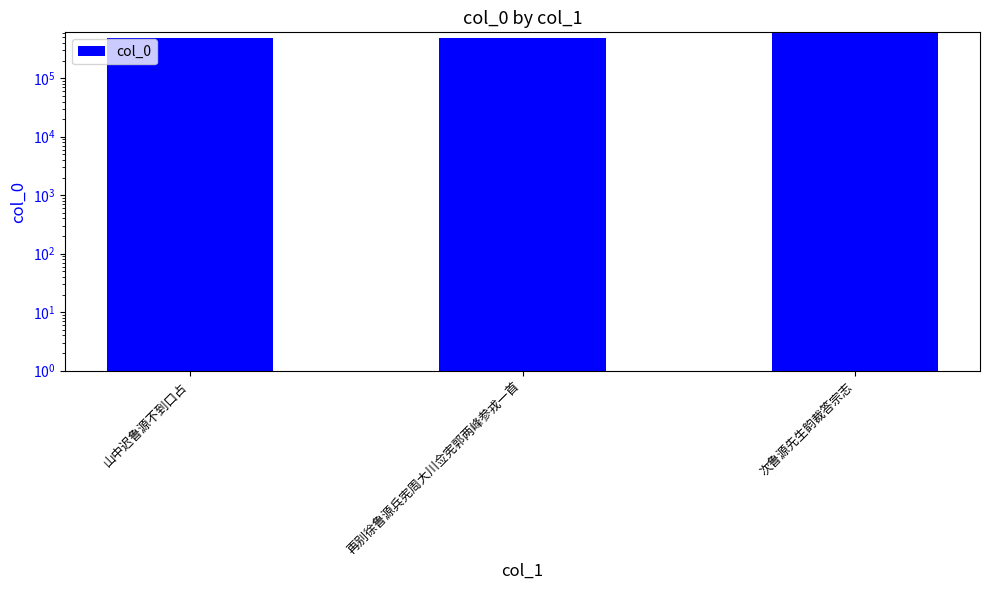

Which label corresponds to the smallest value in the chart?

山中迟鲁源不到口占